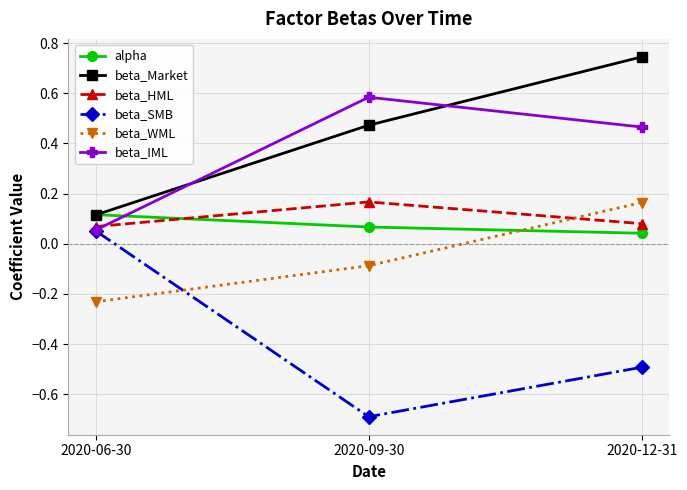

The value of alpha at 2020-06-30 is 0.1. True or false?

True